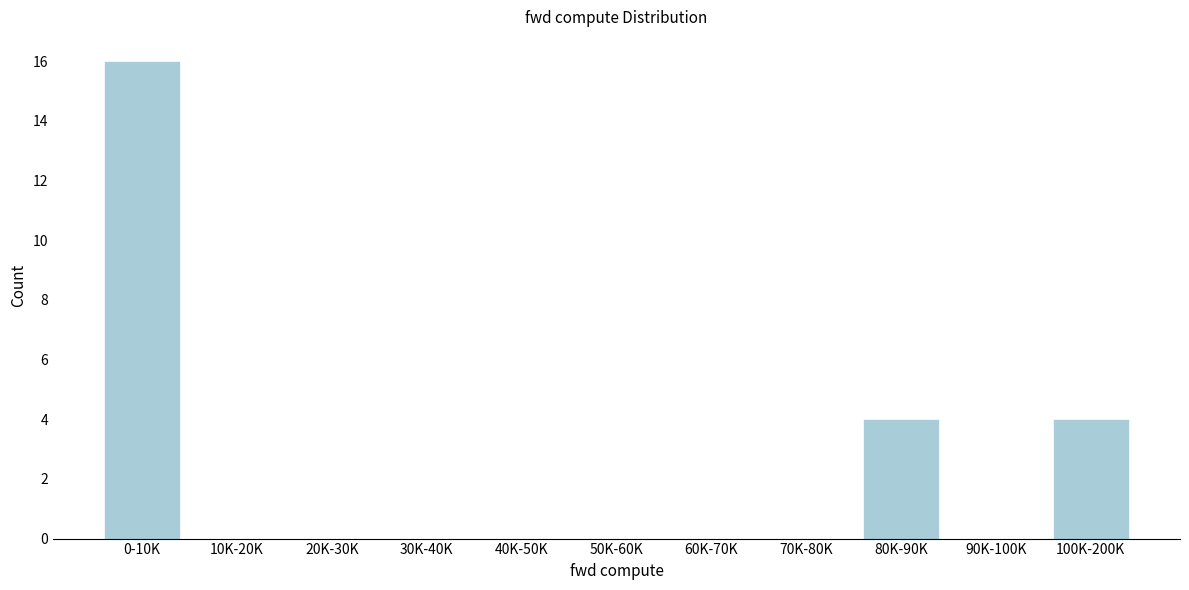

Reading left to right, what are all the values shown in this chart?

0-10K=16	10K-20K=0	20K-30K=0	30K-40K=0	40K-50K=0	50K-60K=0	60K-70K=0	70K-80K=0	80K-90K=4	90K-100K=0	100K-200K=4